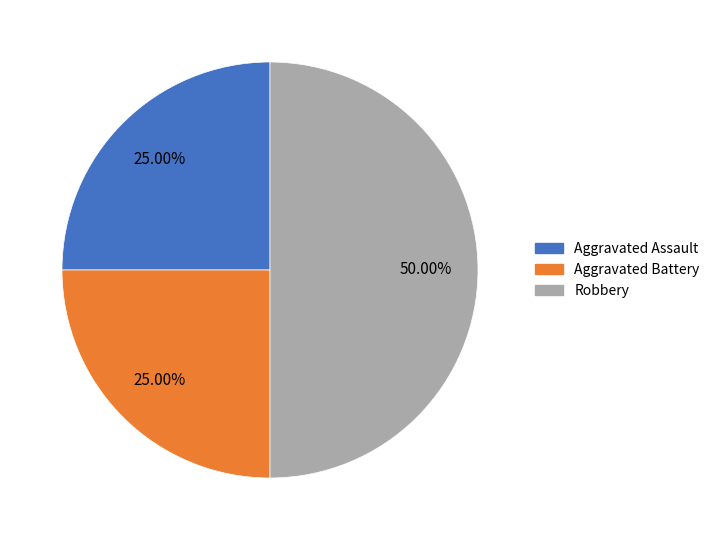

Count the number of slices in the pie.

3